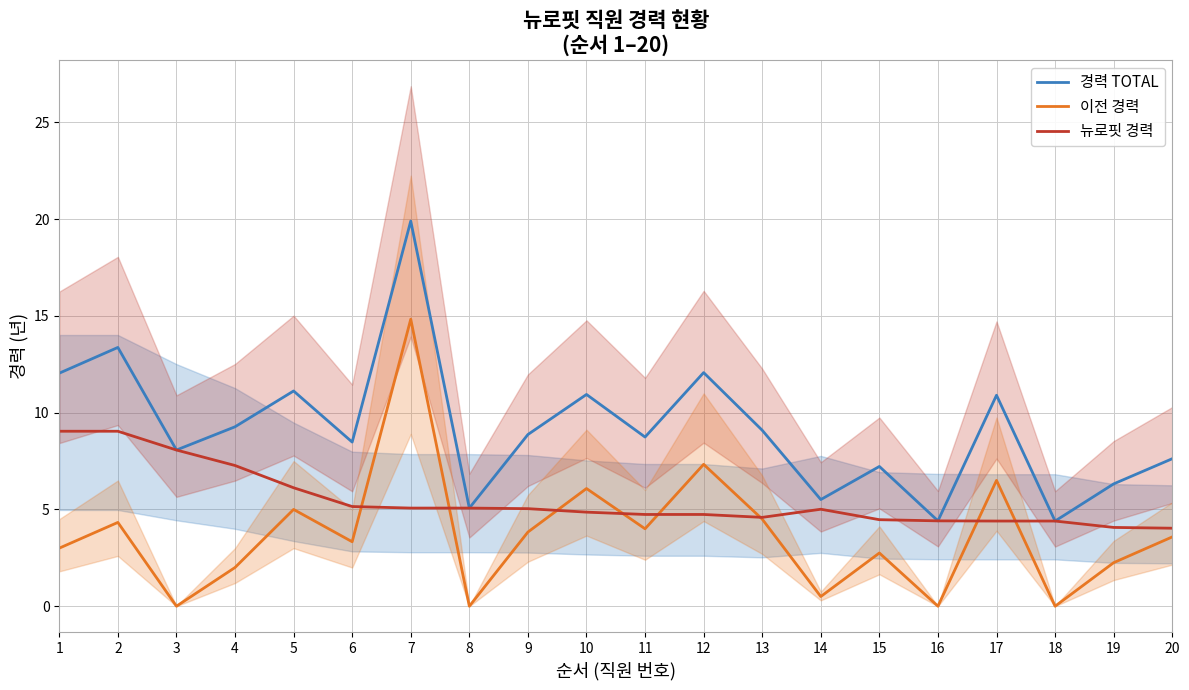

Does the chart display data point markers on the line(s)?

No